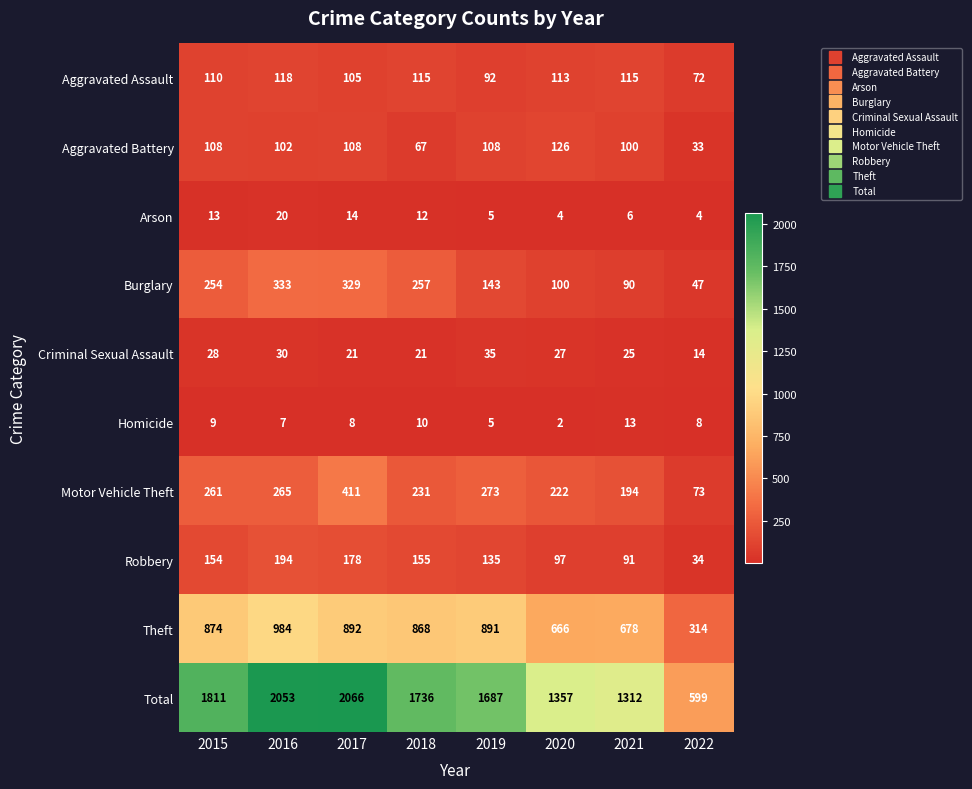

What is the difference between the second highest and second lowest values in the Aggravated Battery series?

41